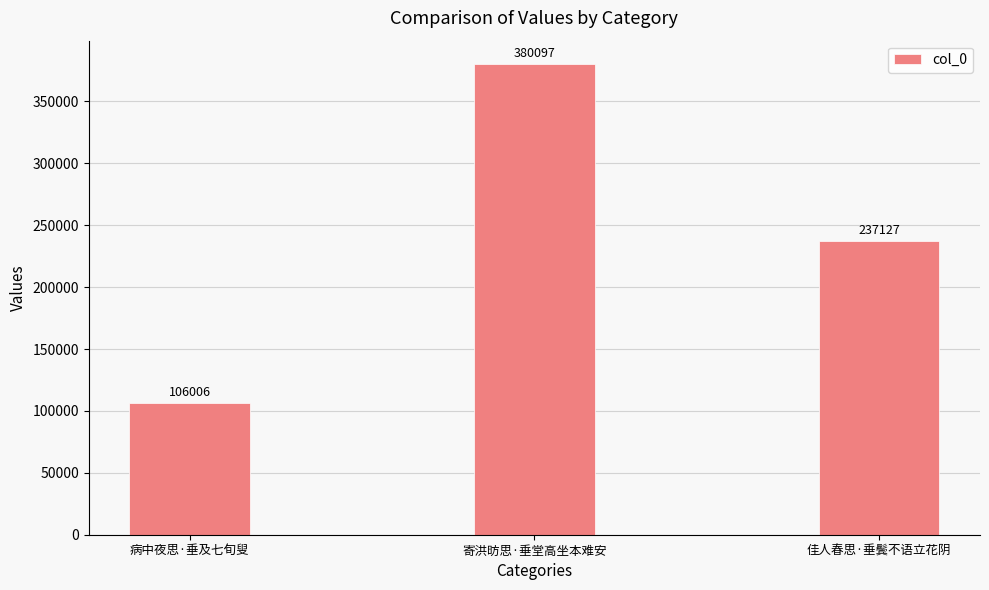

What is the approximate value at 佳人春思·垂鬓不语立花阴?

237127